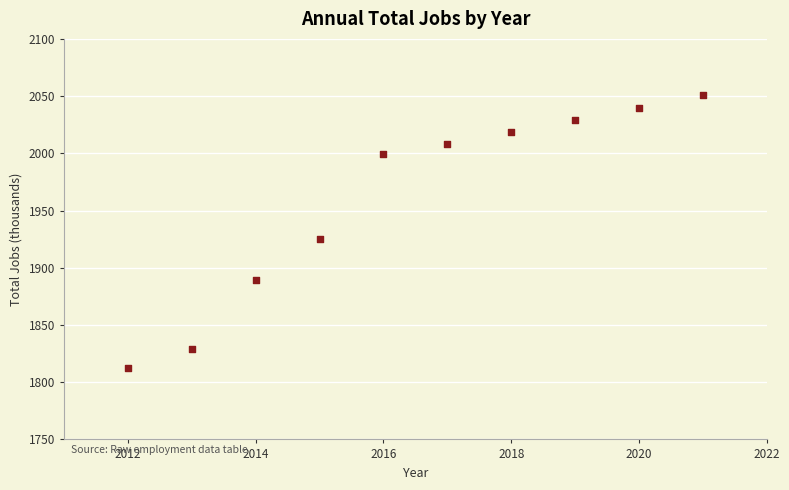

What is the average X value?

2016